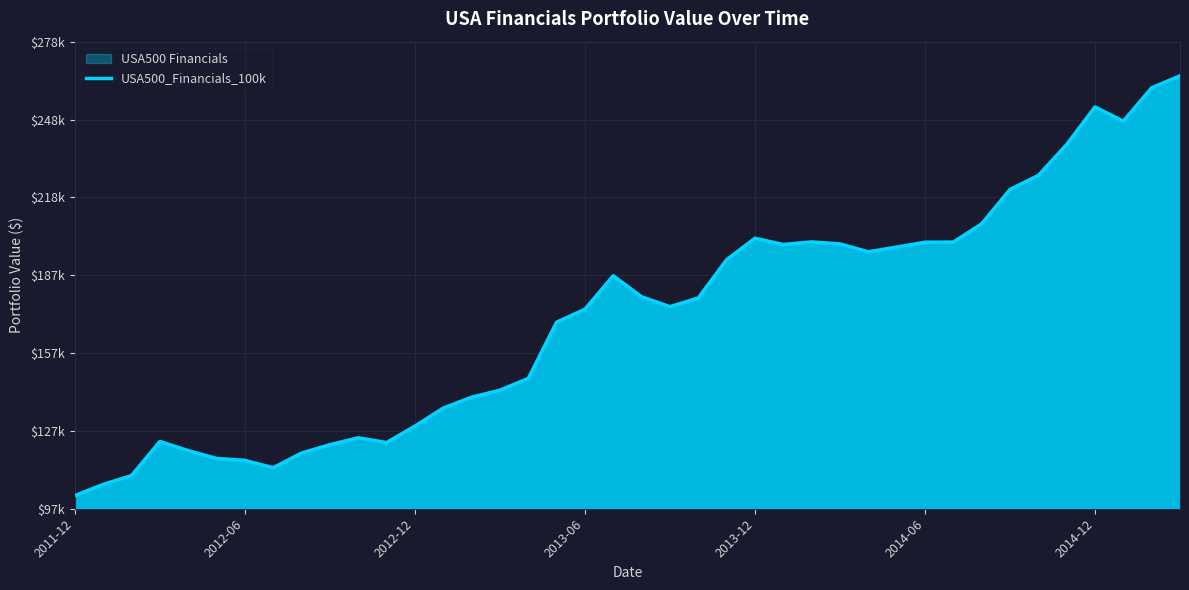

Does the chart have visible grid lines?

Yes